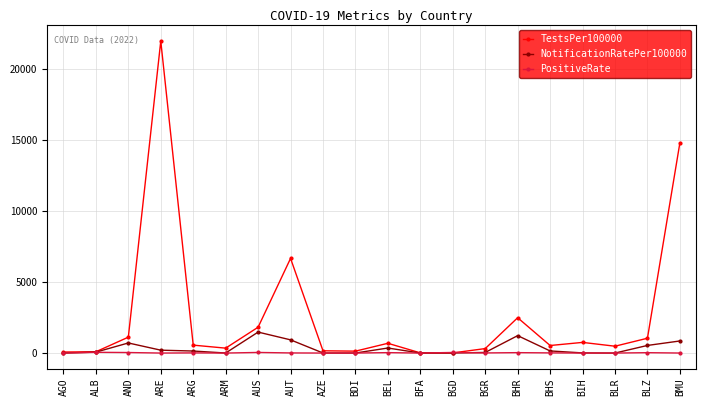

At which category does the chart reach its peak across all series?

ARE